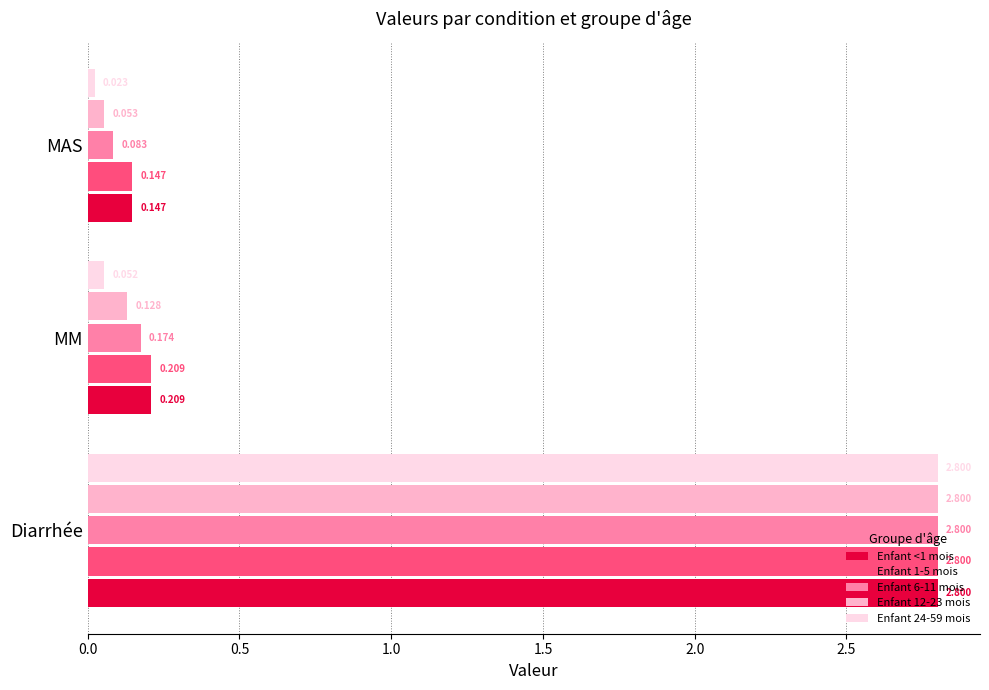

Is the value of Enfant 12-23 mois at MM greater than the value of Enfant <1 mois at MM?

No